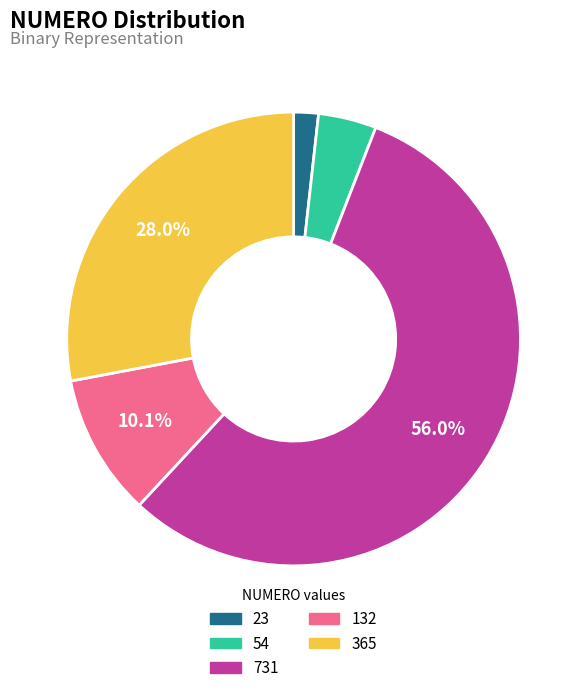

What is the largest slice in the pie chart?

731